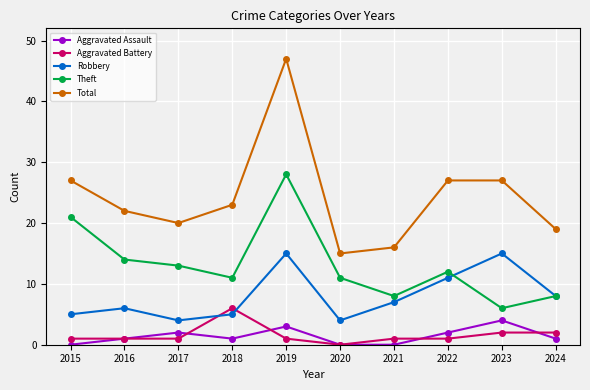

How many distinct data groups are displayed?

5